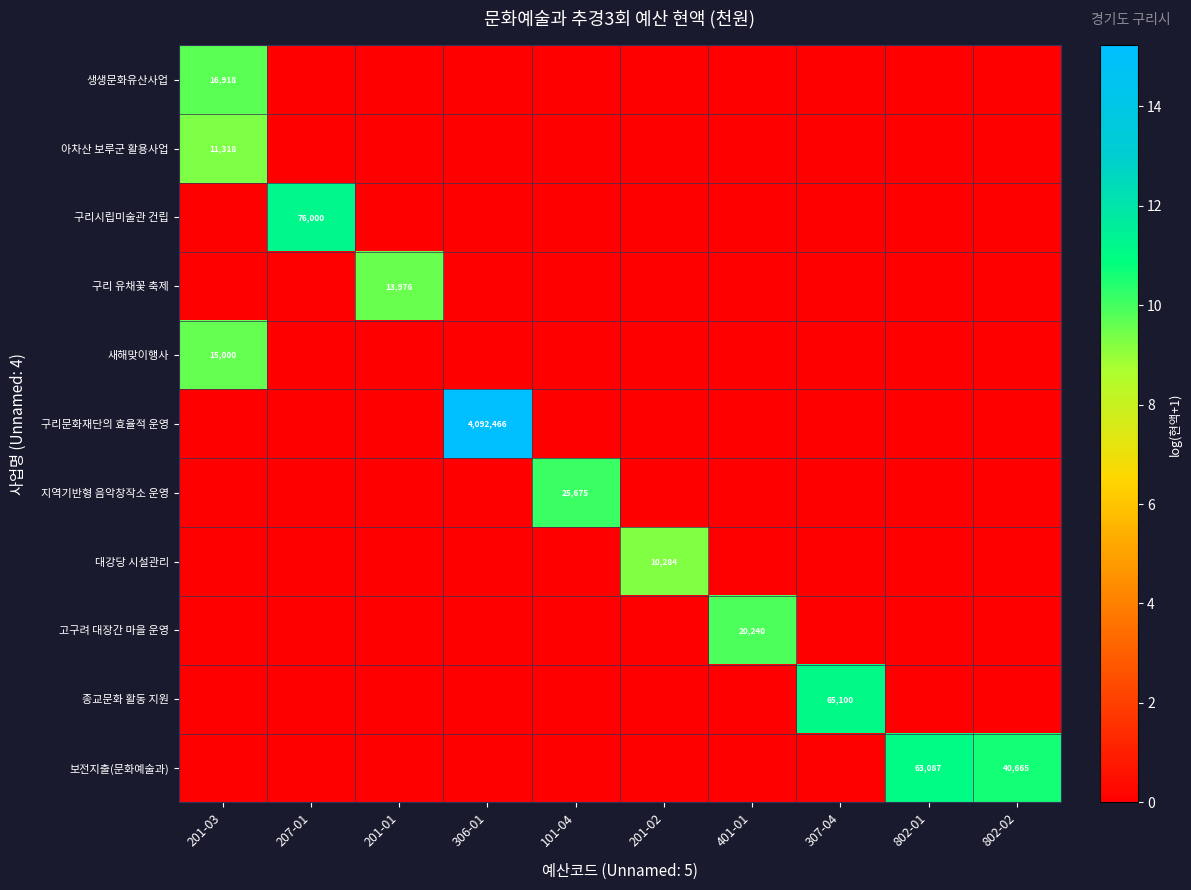

How many distinct data groups are displayed?

11